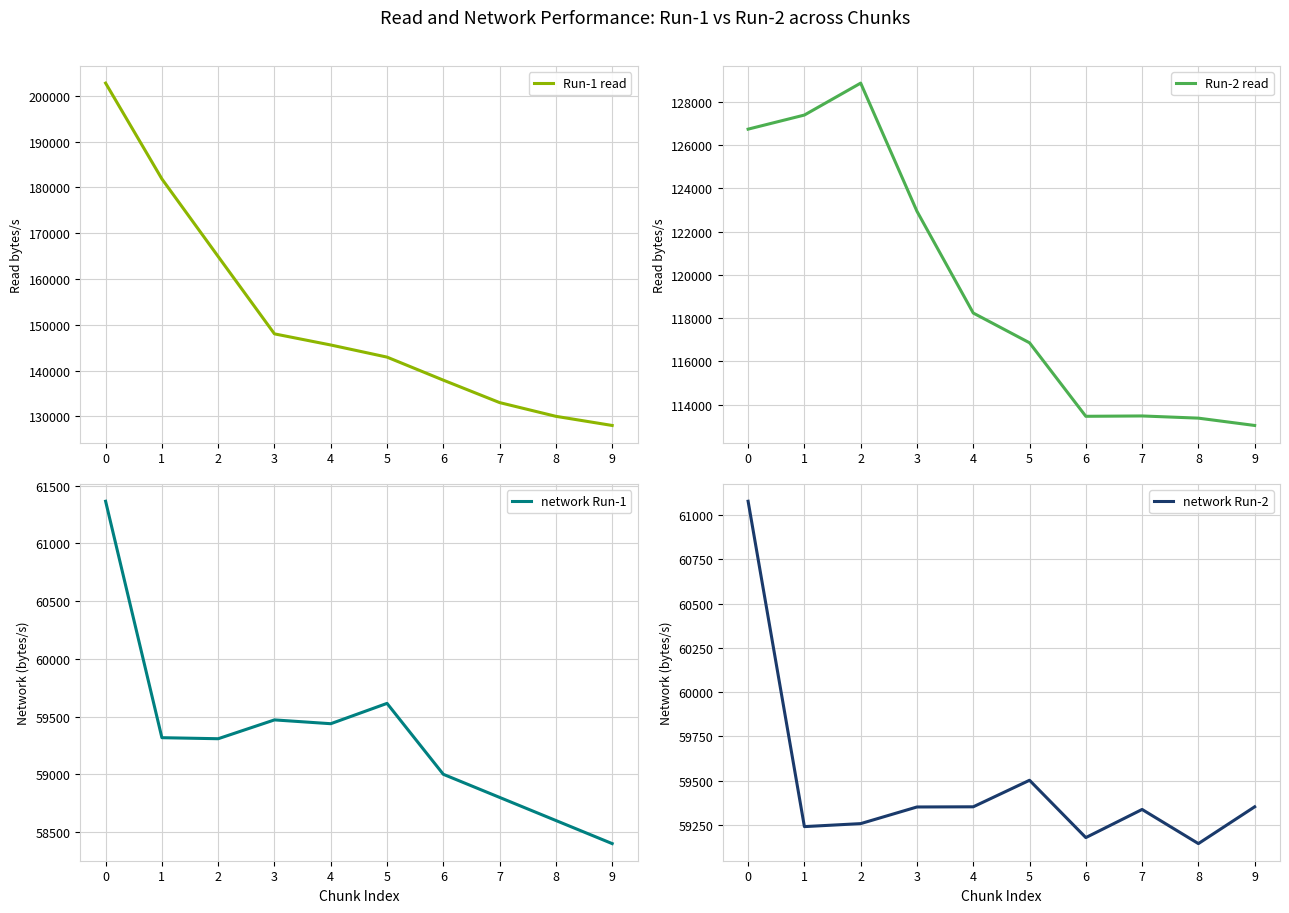

Which series has the largest total across all categories?

Run-1 read